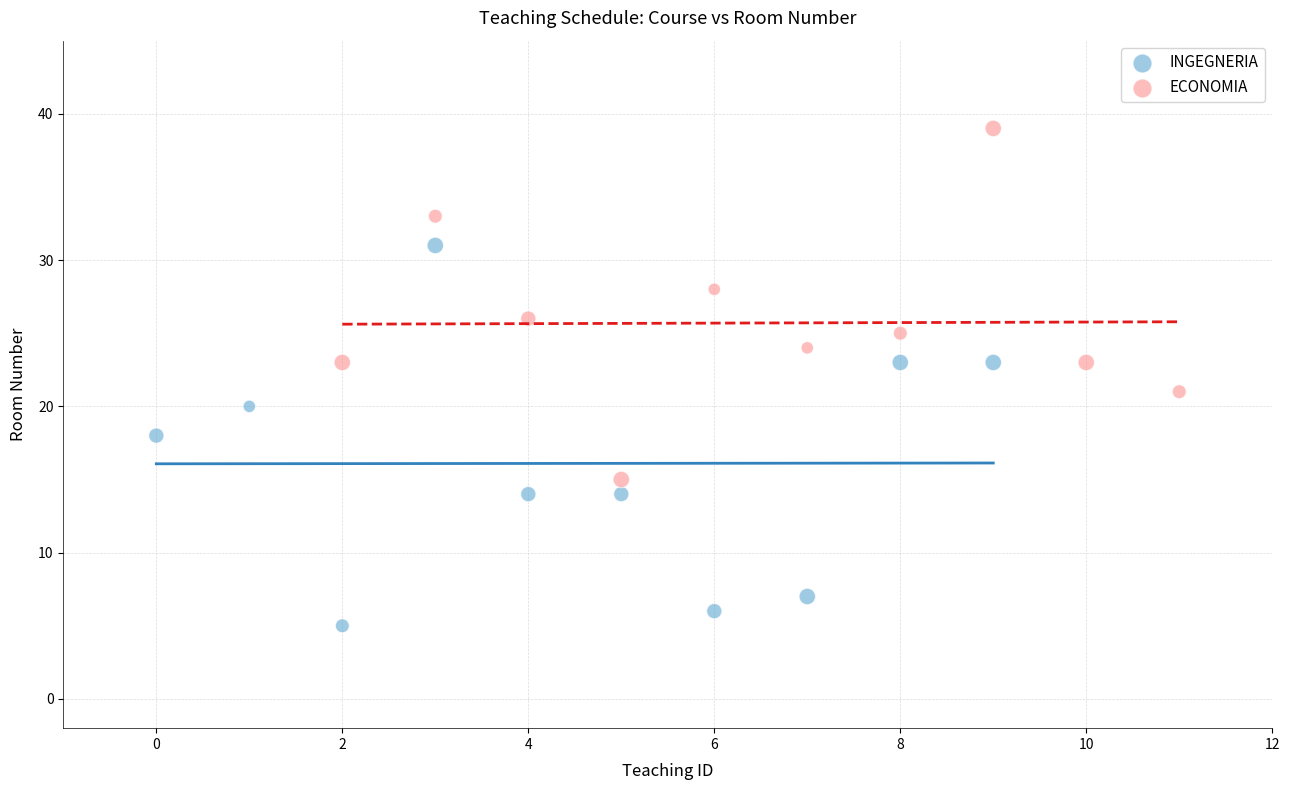

Which series has the largest Y range (max minus min)?

INGEGNERIA